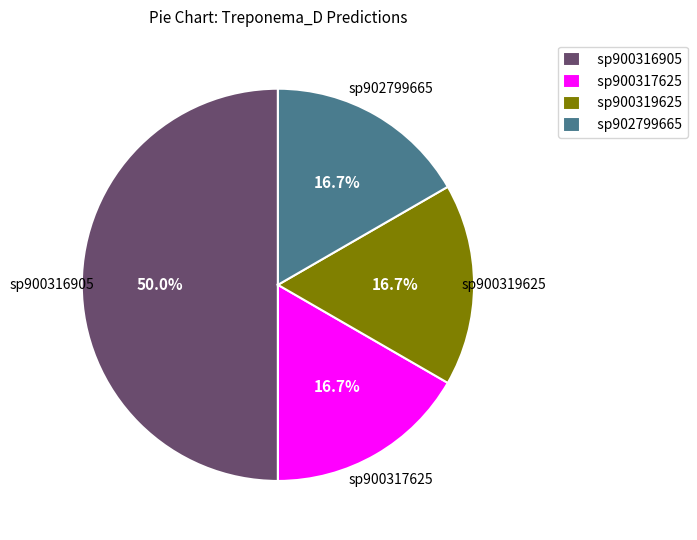

Is it true that sp902799665 is 27% of the pie?

False